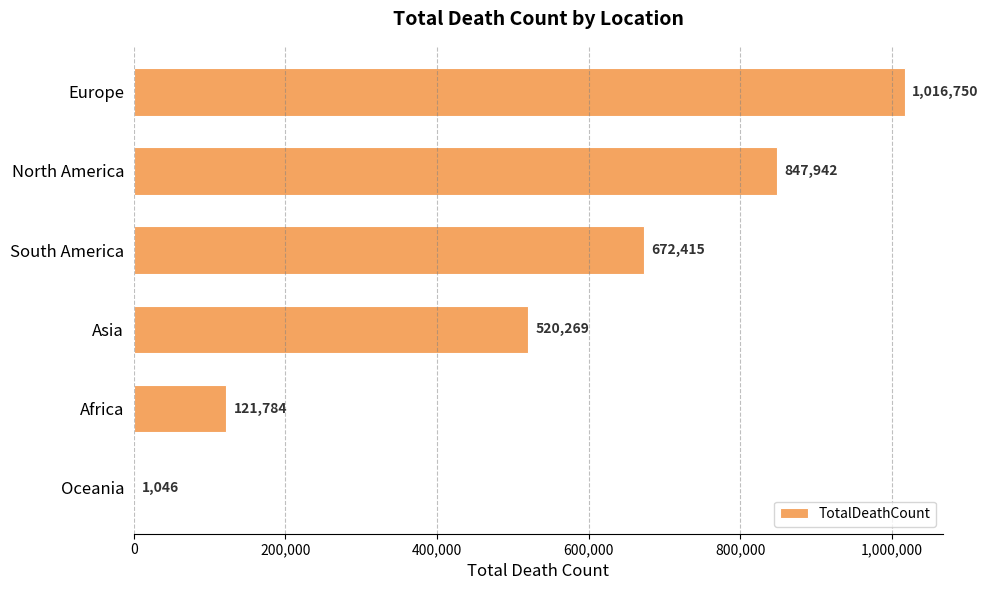

How many data points does each series have?

6